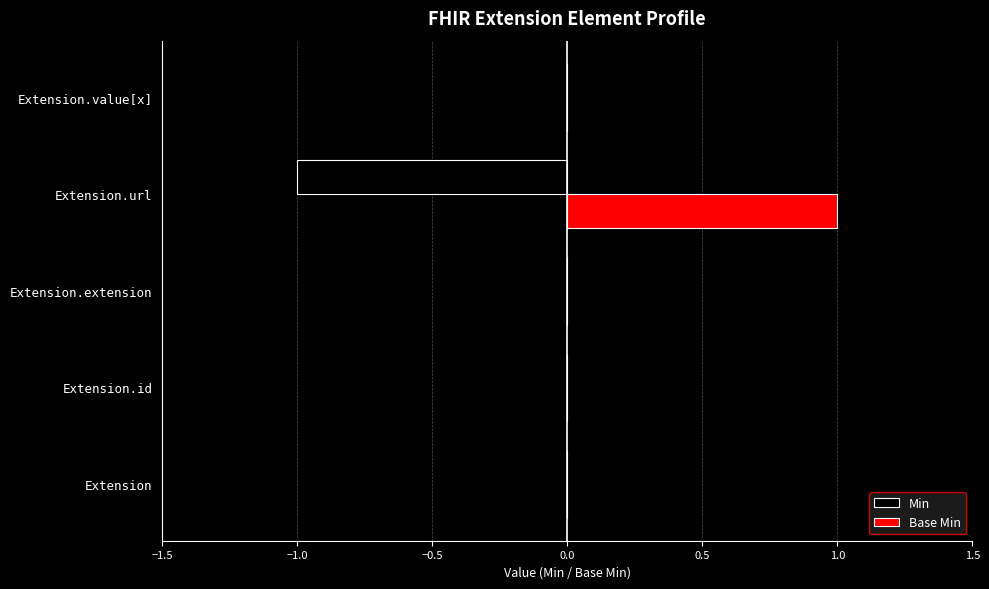

How many categories are shown in the chart?

5